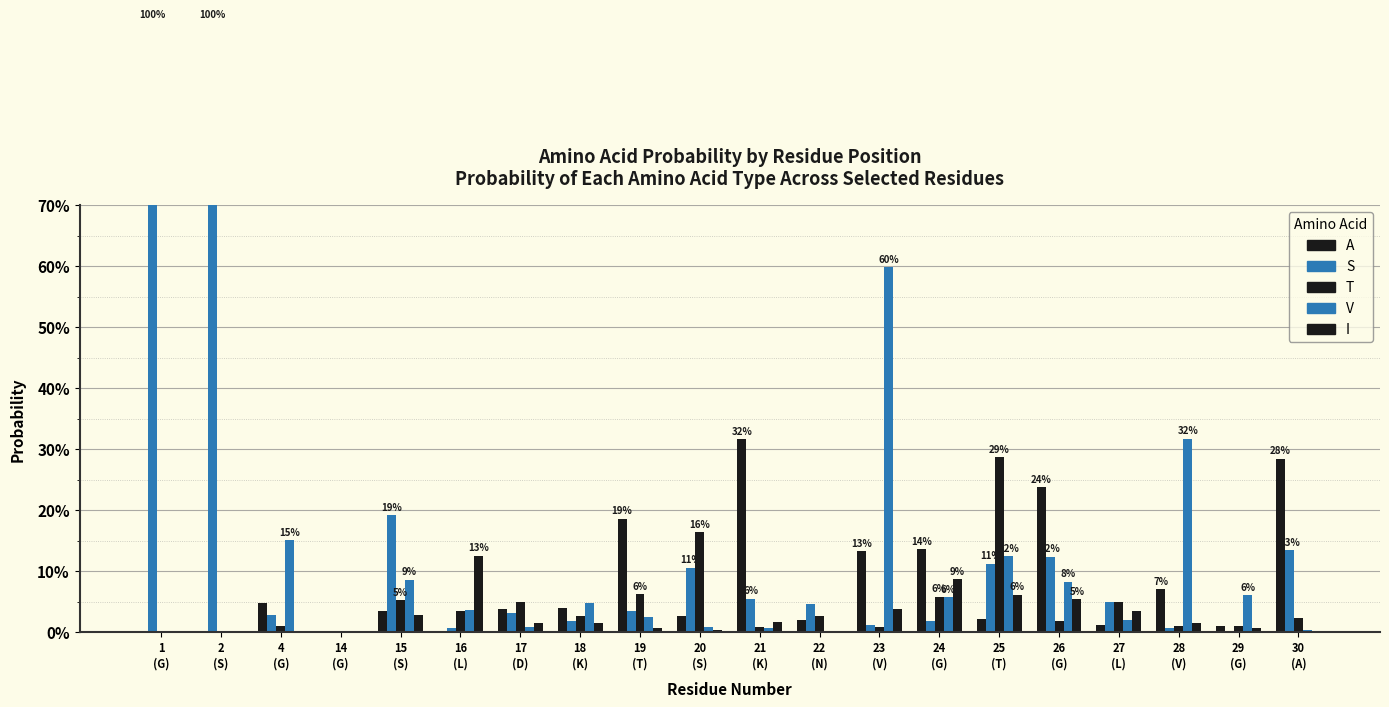

At how many categories does at least one series exceed 0?

19